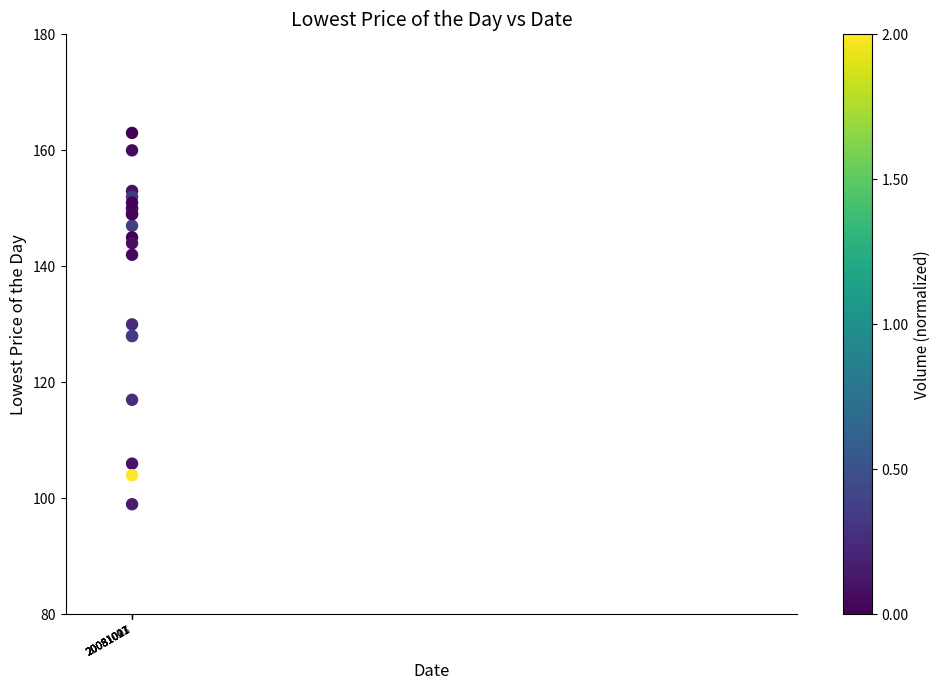

What Y value in the scatter plot is closest to 131?

130